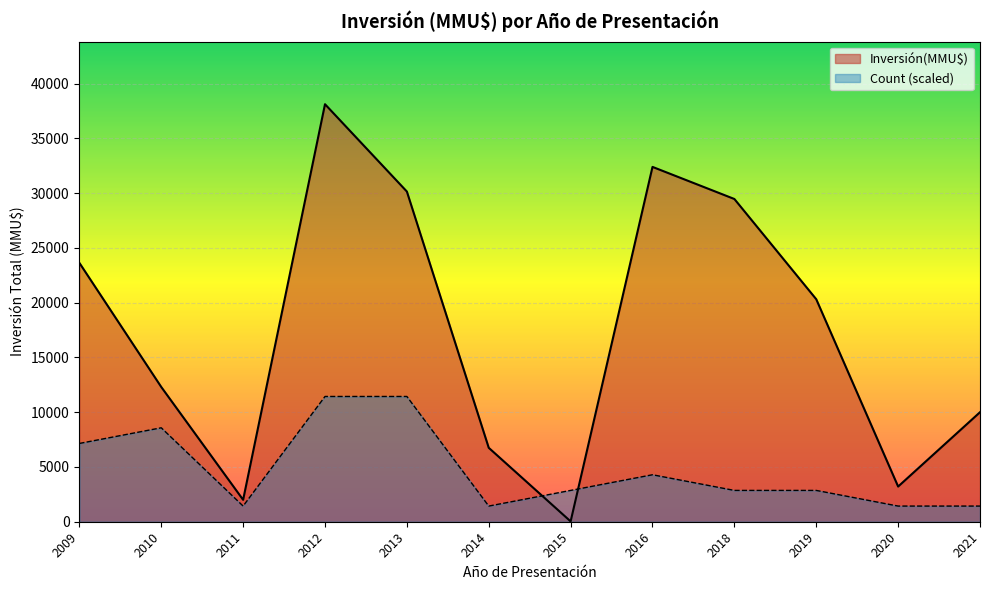

What are all the series names shown in the legend?

Inversión(MMU$), Count (scaled)